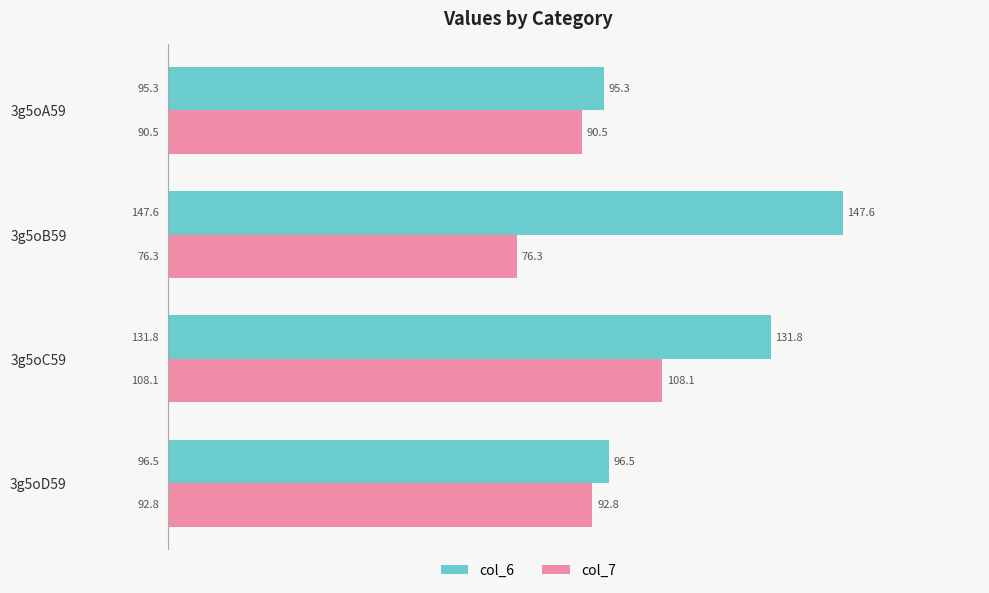

What are all the series names shown in the legend?

col_6, col_7